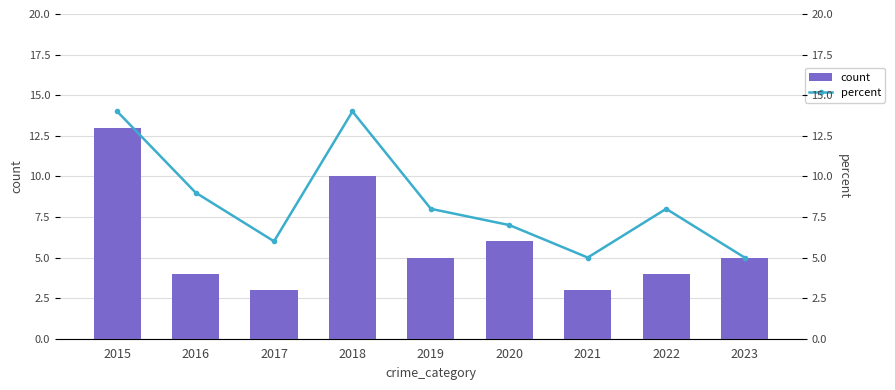

True or false: count has a value of 6 at 2020.

True